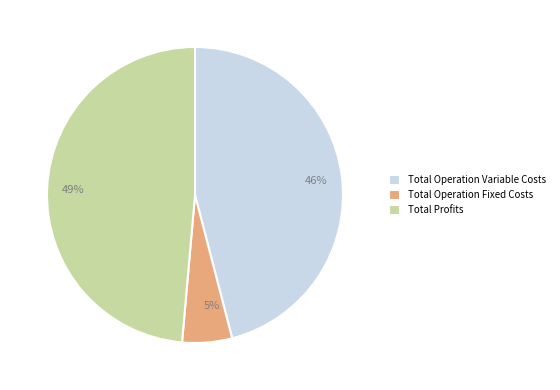

Count the number of slices in the pie.

3